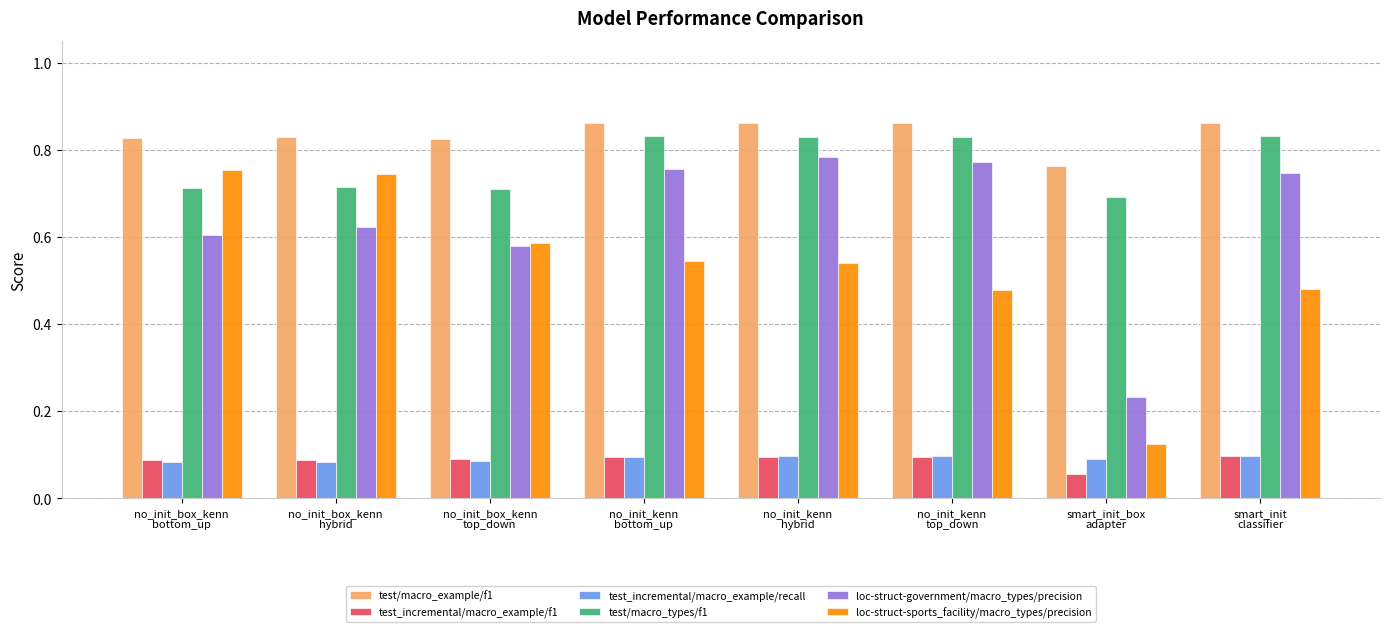

At how many categories does at least one series exceed 0?

8